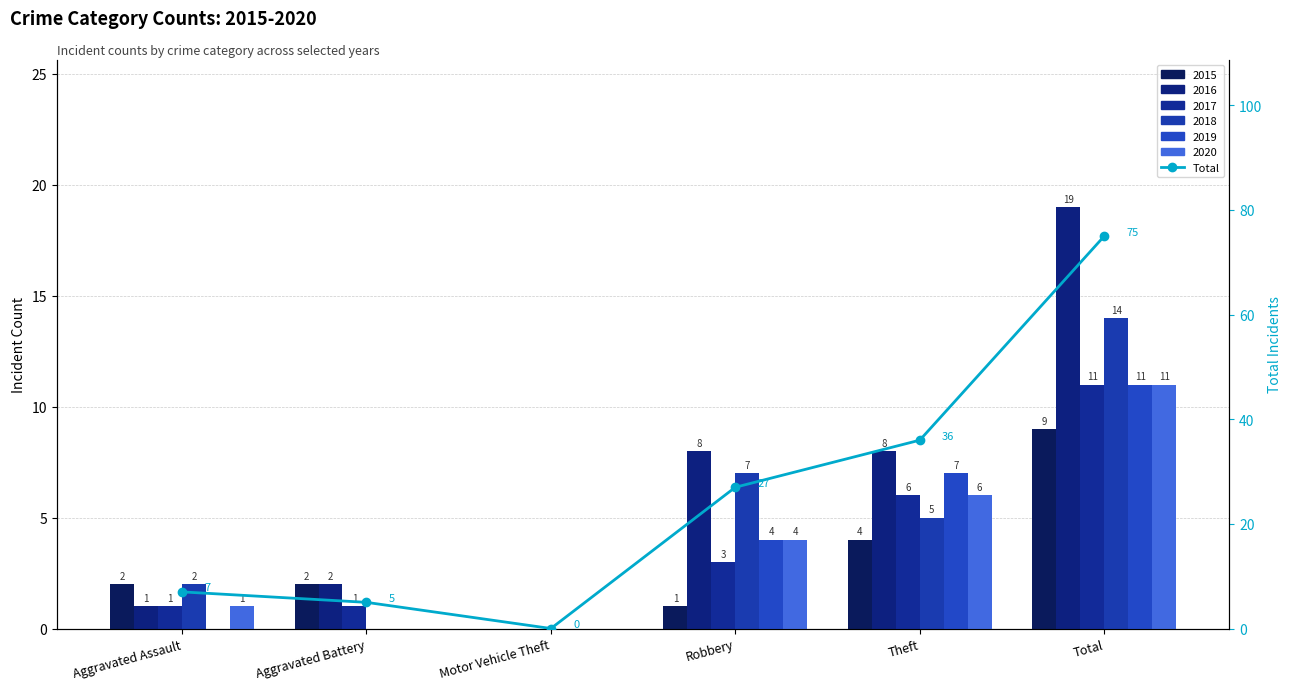

Where does the data first go above 27?

Theft